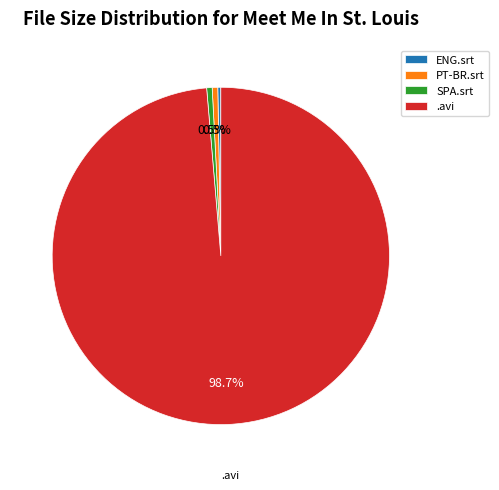

What is the largest slice in the pie chart?

.avi